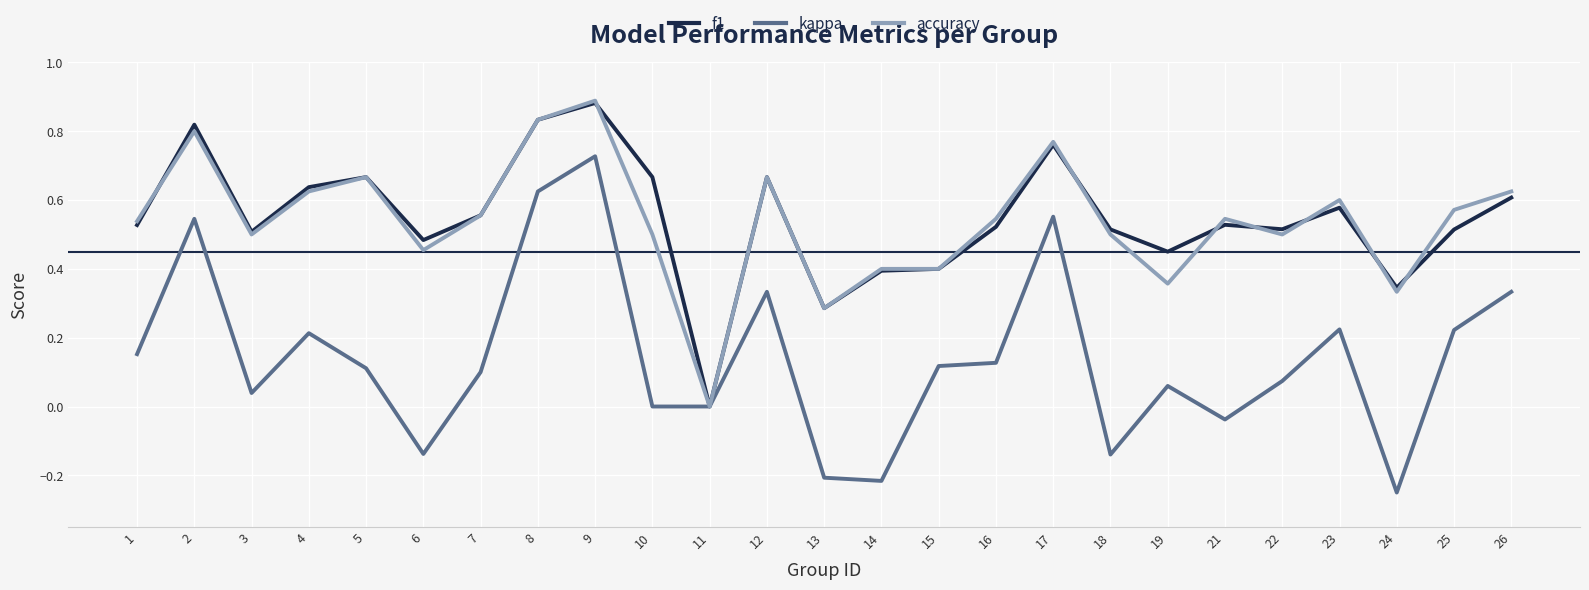

Which category has the highest value in the accuracy series?

9